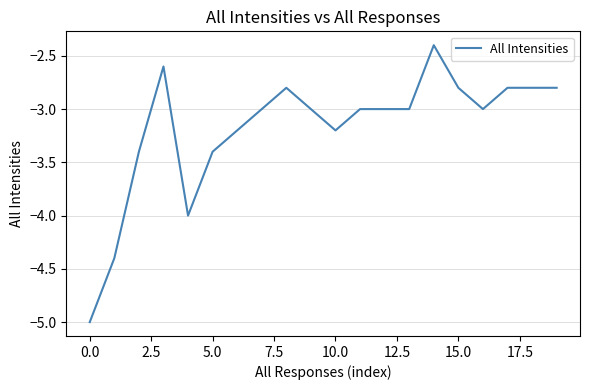

What is the sum of all values?

-63.6